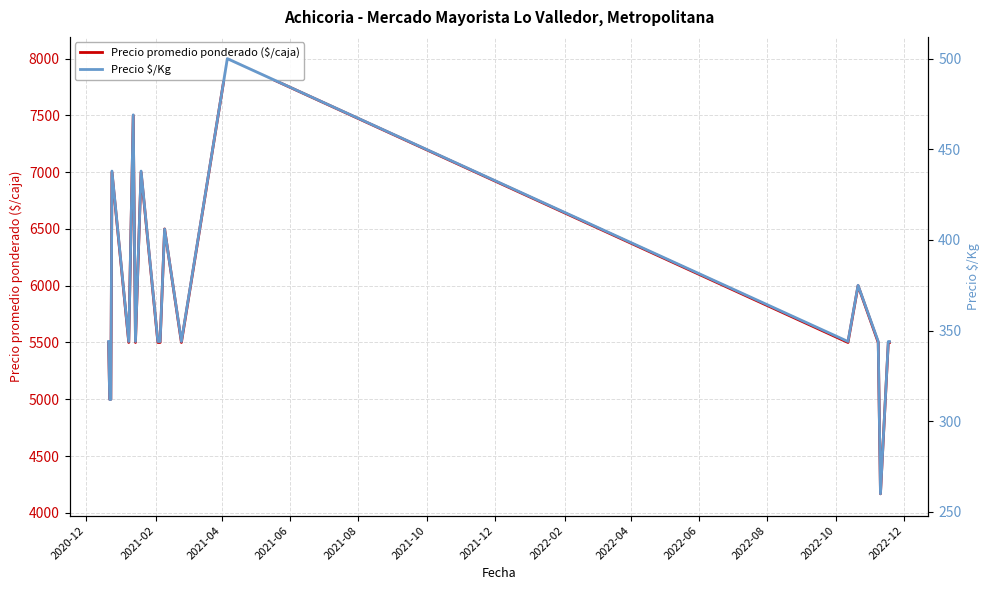

Reading left to right, transcribe all the data shown in this chart.

Precio promedio ponderado ($/caja): 5500	5000	5000	7000	5500	7500	5500	7000	5500	5500	5500	6500	5500	8000	5500	6000	5500	4167	5500	5500
Precio $/Kg: 344	312	312	438	344	469	344	438	344	344	344	406	344	500	344	375	344	260	344	344